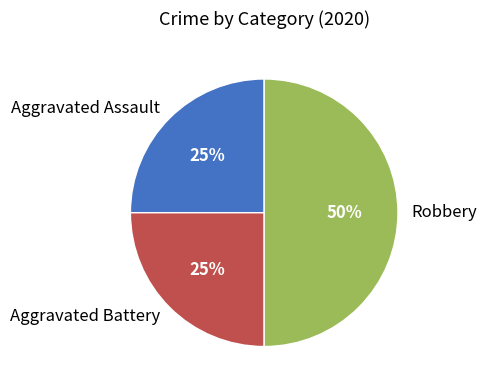

The Aggravated Battery slice represents 25% of the pie. True or false?

True